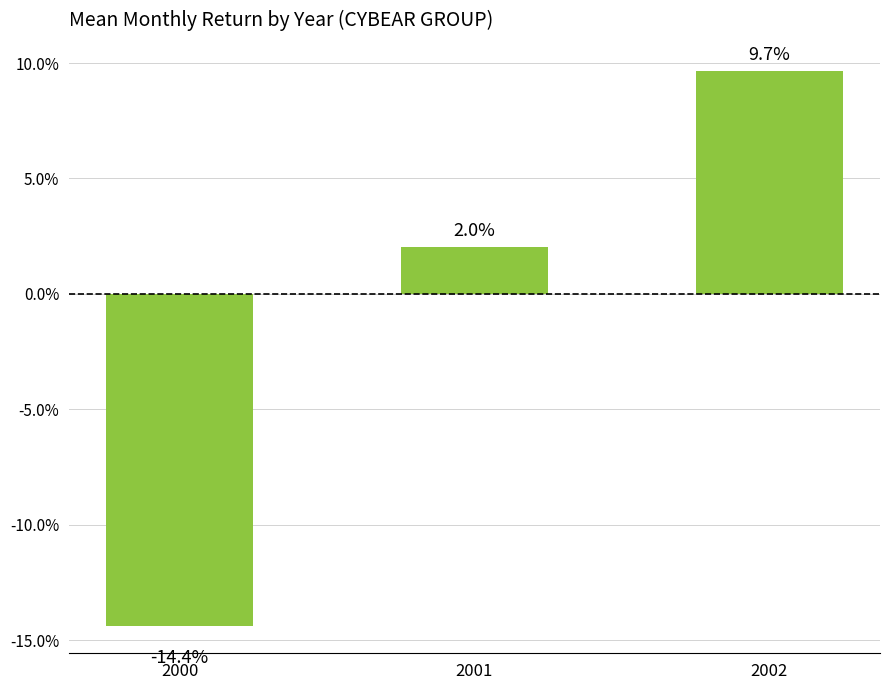

Where does the data first go above 0?

2001